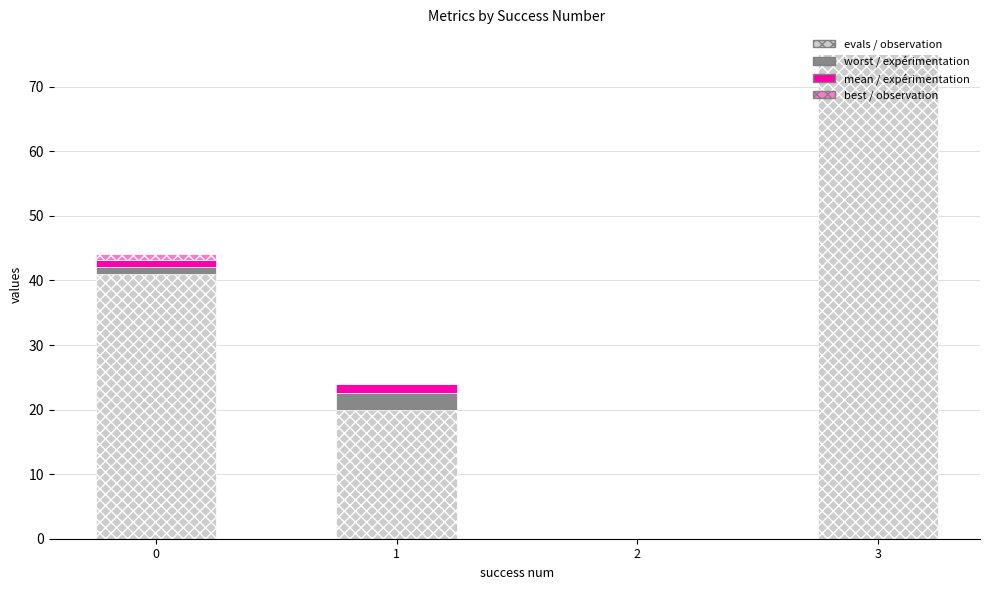

Count the number of categories in the chart.

4